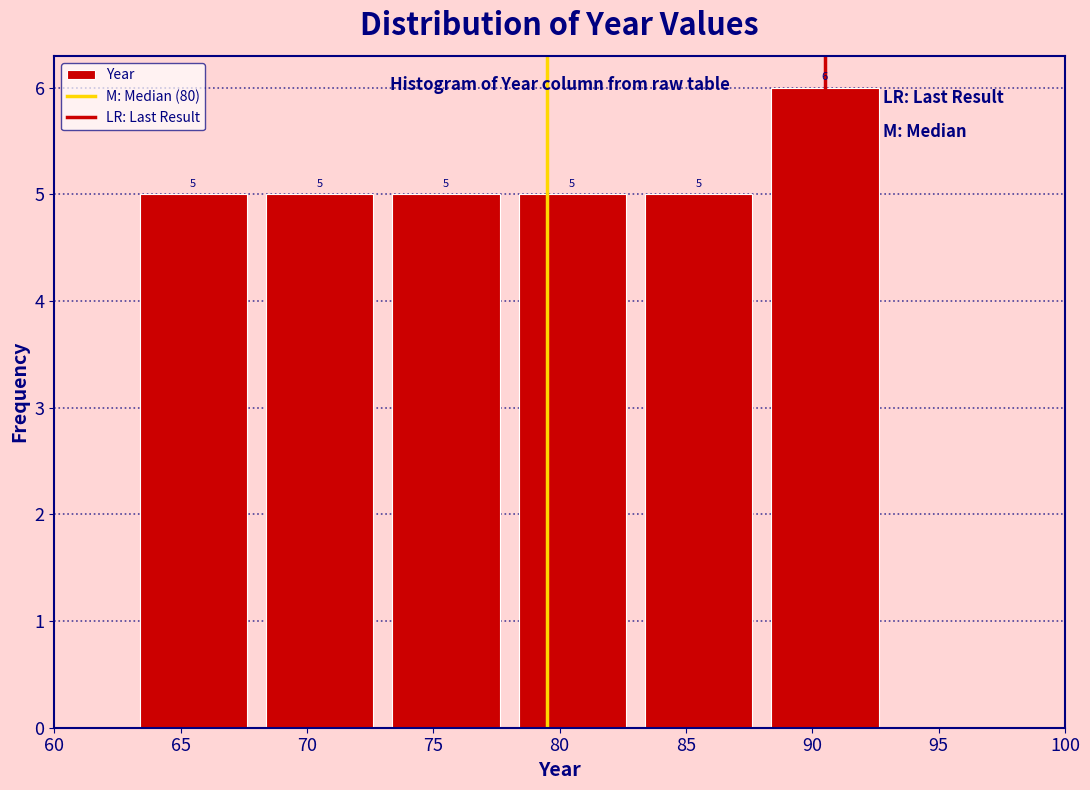

Reading left to right, transcribe this chart: for each bar, give the range it covers on the x-axis and its height.

63 to 68: 5
68 to 73: 5
73 to 78: 5
78 to 83: 5
83 to 88: 5
88 to 93: 6